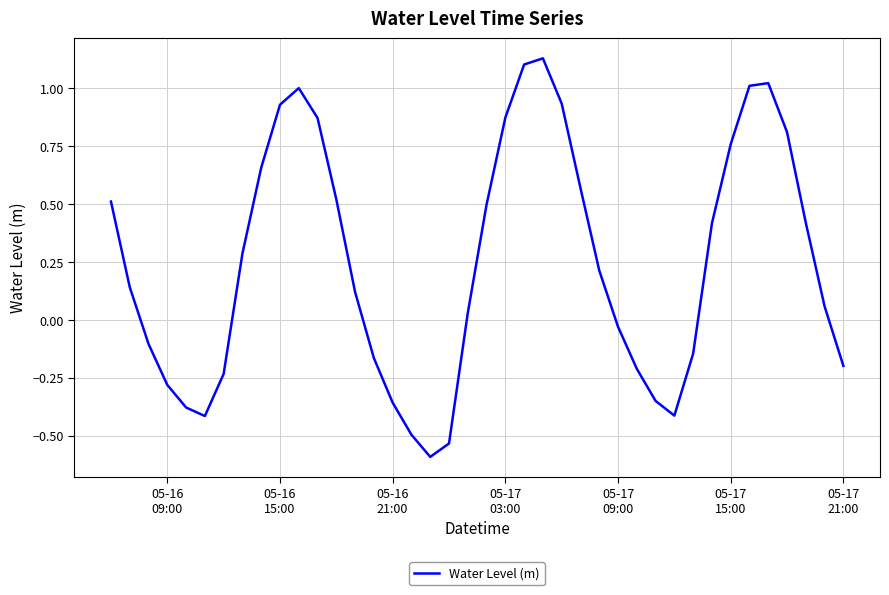

What is the minimum value shown in the chart?

-0.6